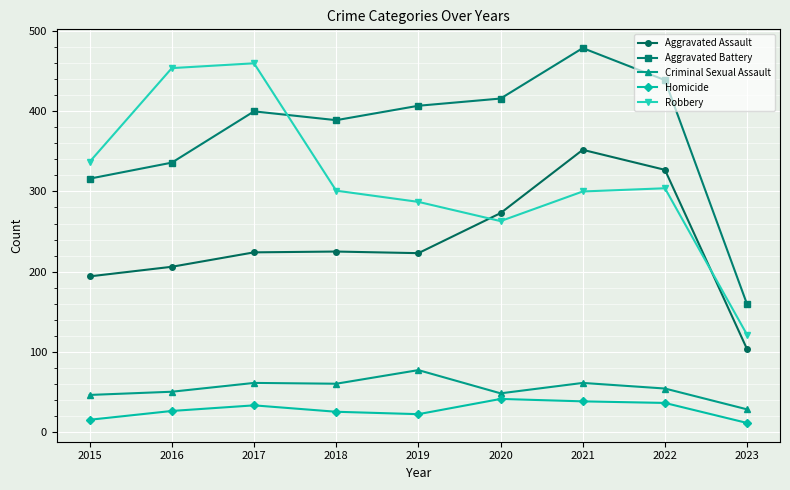

Which series has the widest spread of values?

Robbery